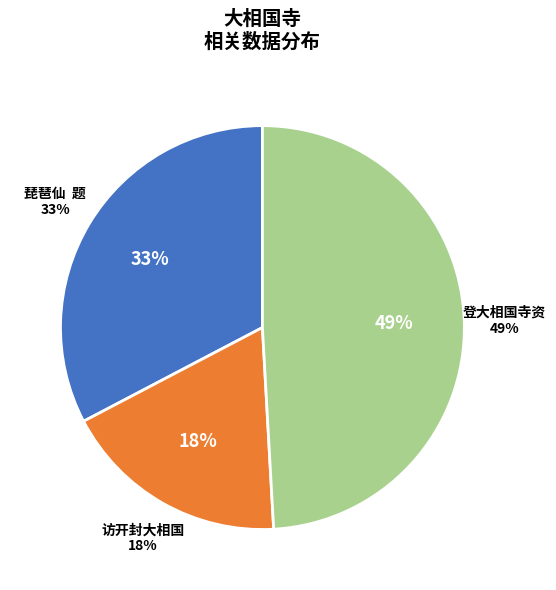

How many slices are in this pie chart?

3